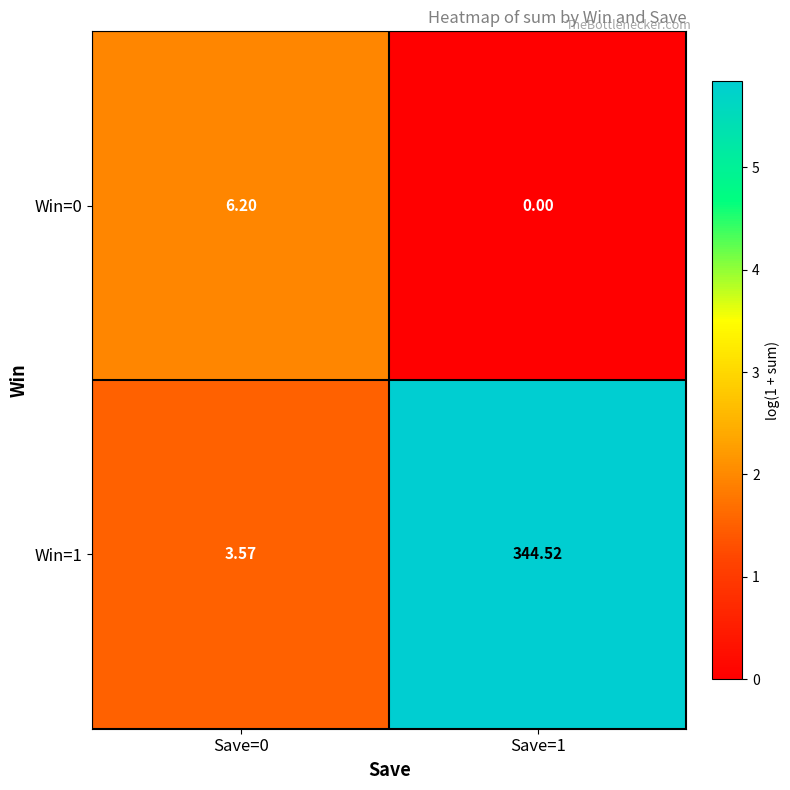

Rank the series by their maximum value, from highest to lowest.

Win=1, Win=0